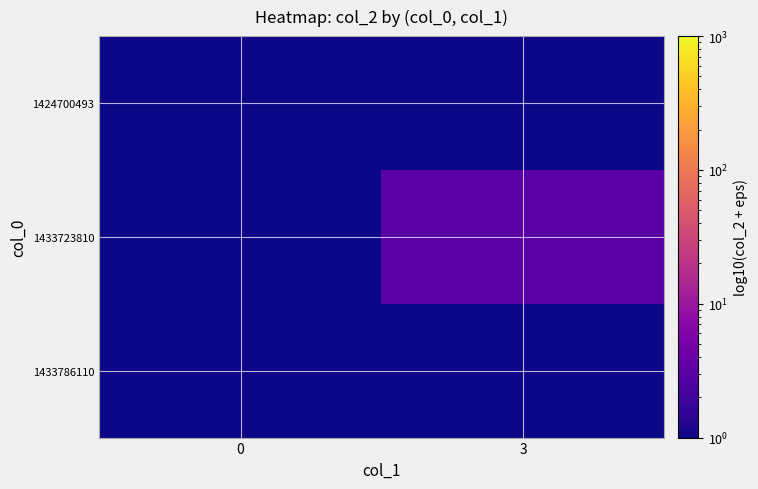

Reading left to right, what are all the values shown in this chart?

1424700493: 0=0.0	3=0.0
1433723810: 0=0.0	3=3.0
1433786110: 0=0.0	3=0.0